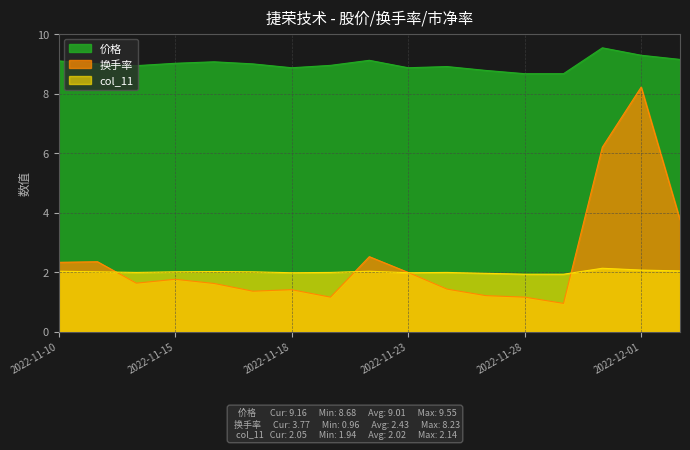

At how many categories does at least one series exceed 2?

17